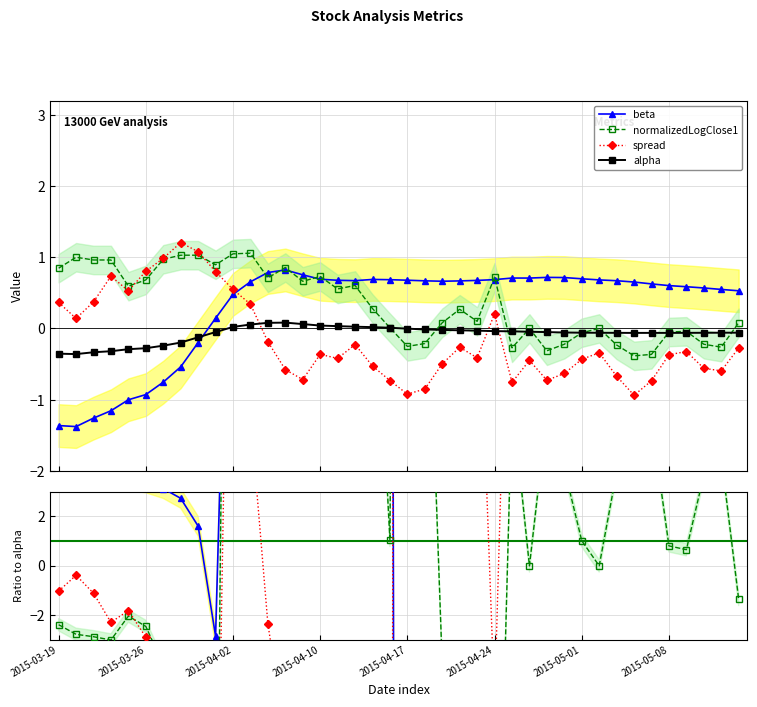

What position from the left is 2015-03-19?

1